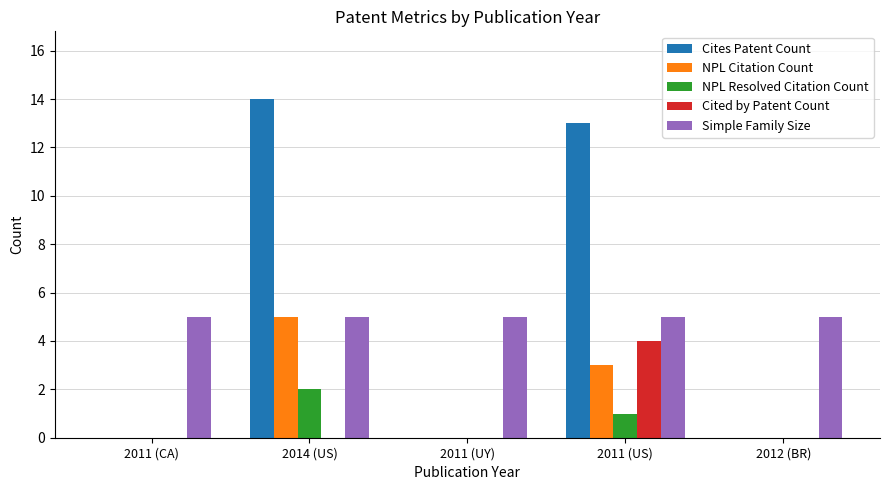

How many data points does each series have?

5